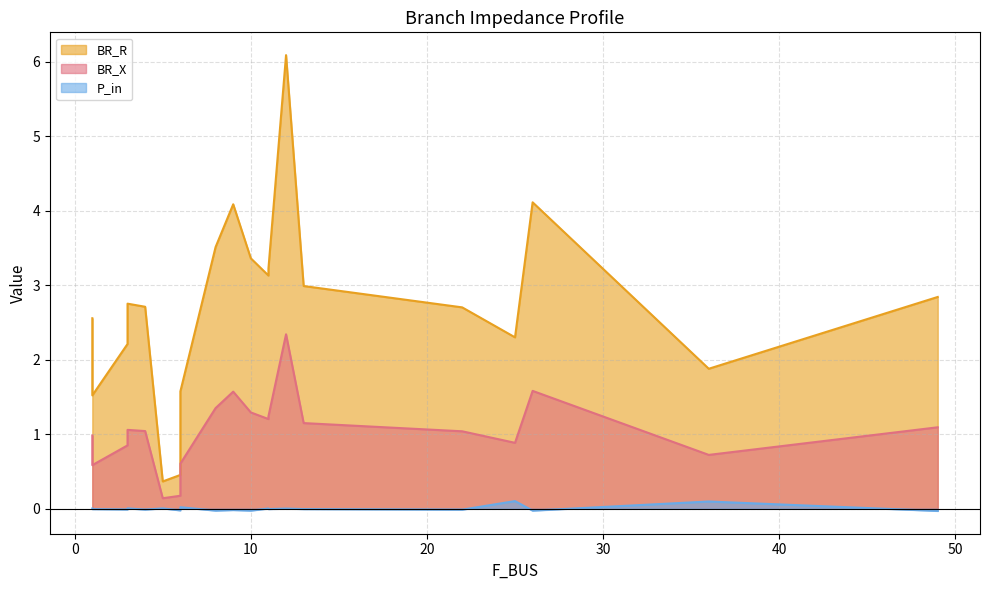

How many data points in BR_X are less than 1?

8